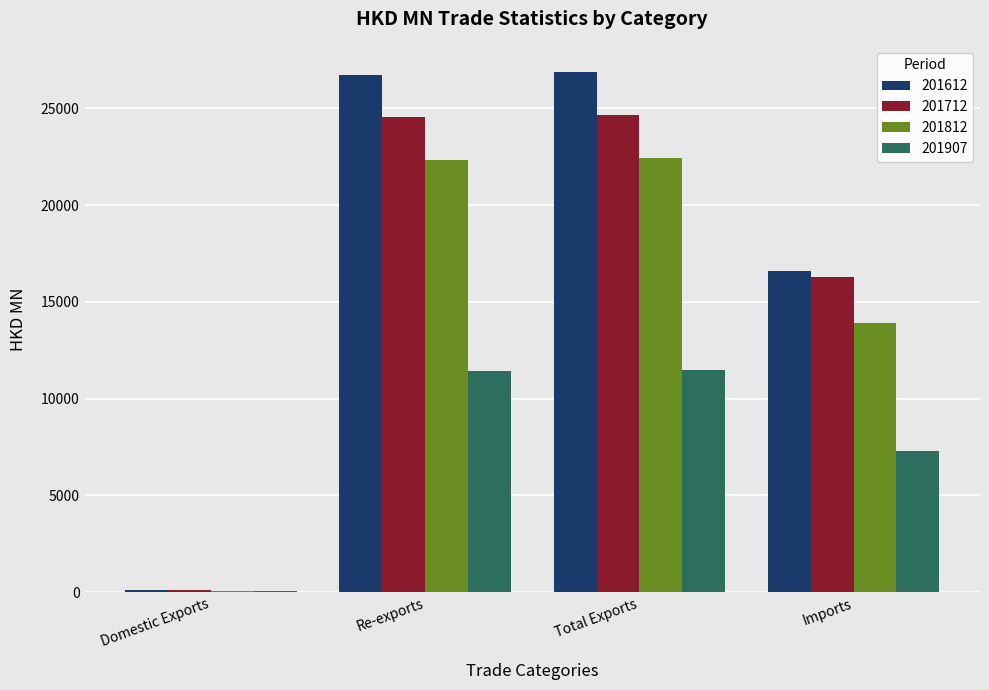

What is the total value across all series at Re-exports?

85043.9